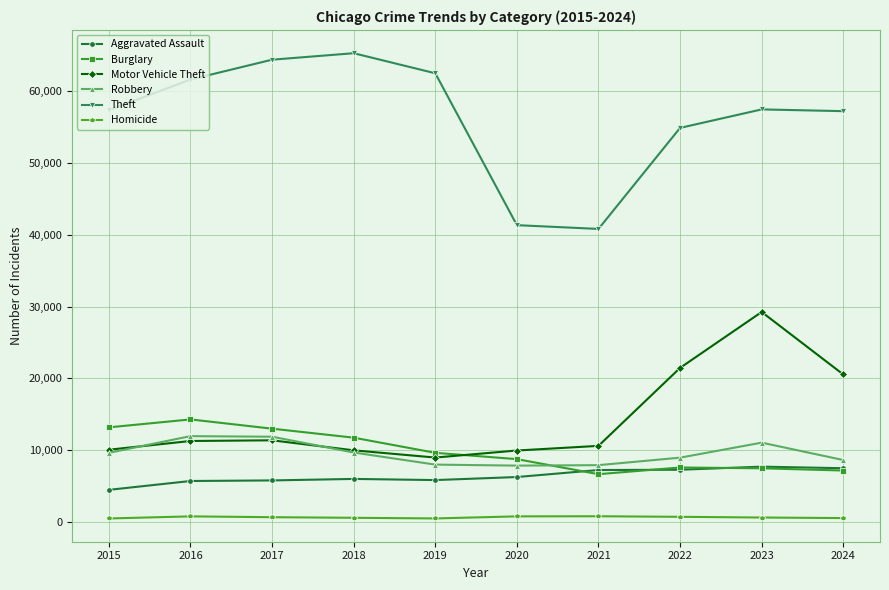

How many series are shown in this chart?

6